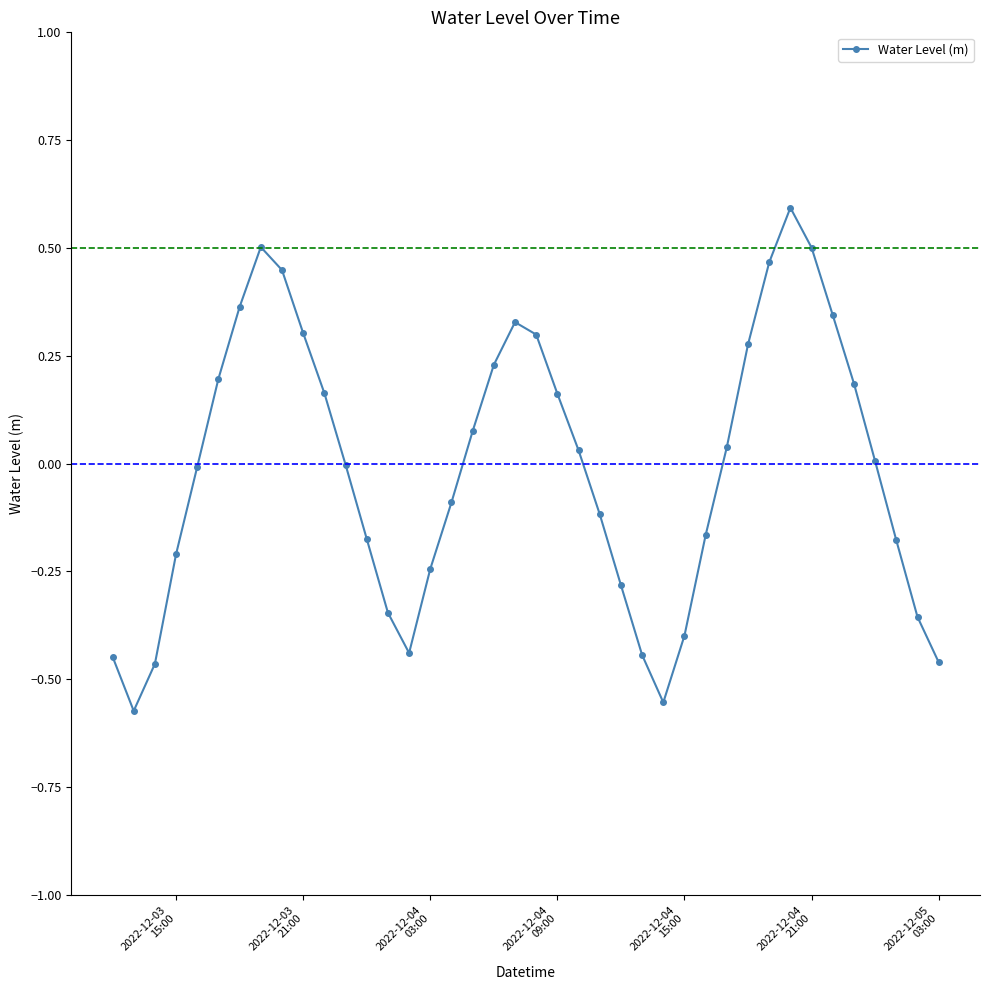

What is the maximum value shown in the chart?

0.6